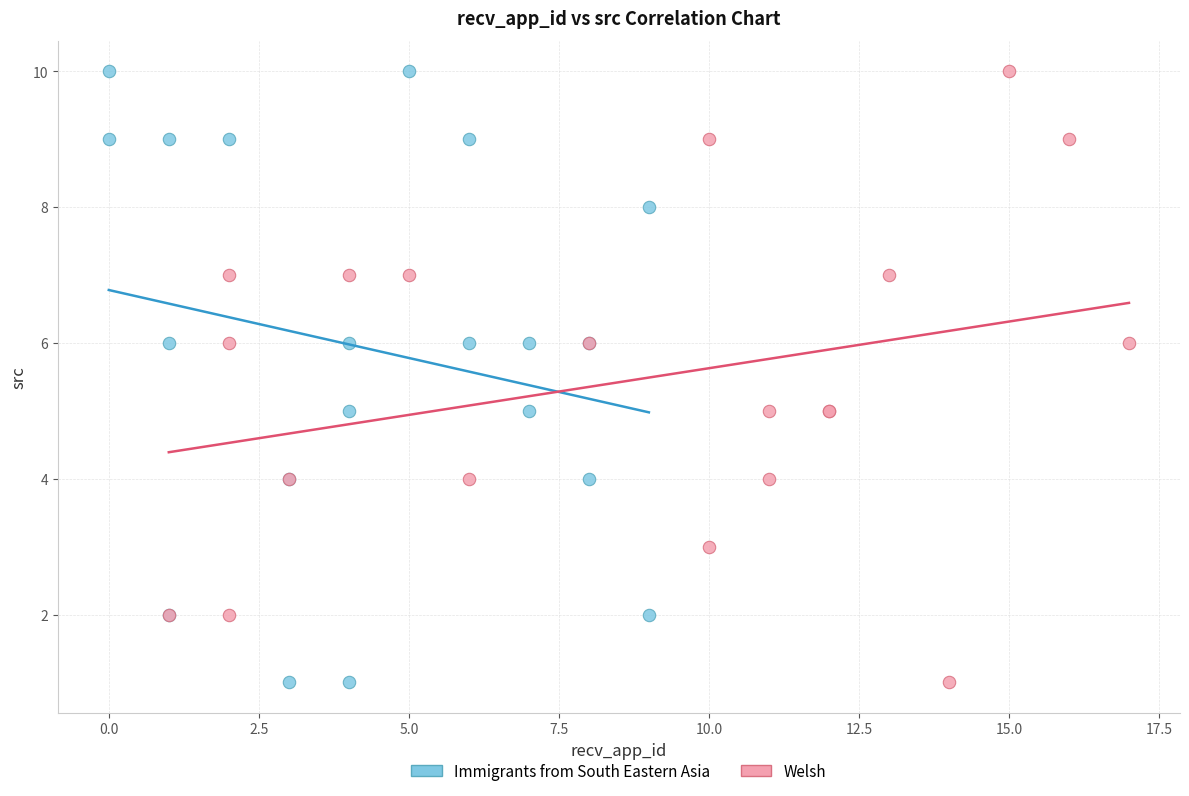

What are all the series names shown in the legend?

Immigrants from South Eastern Asia, Welsh